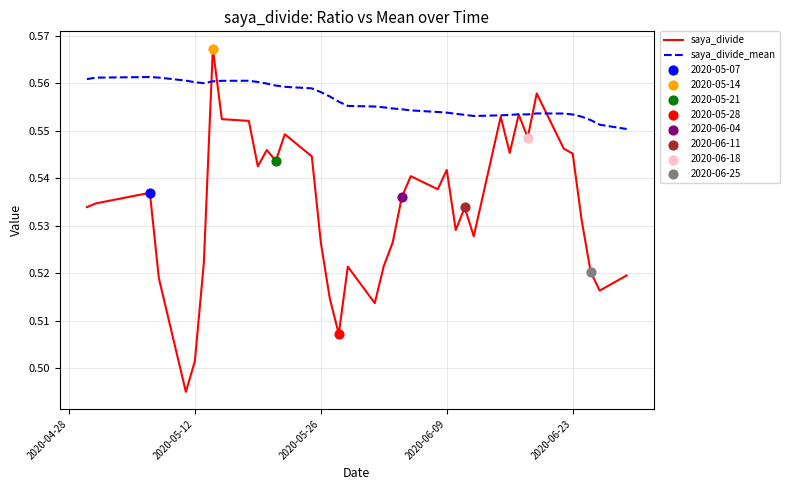

Which series has the largest range (max minus min)?

saya_divide